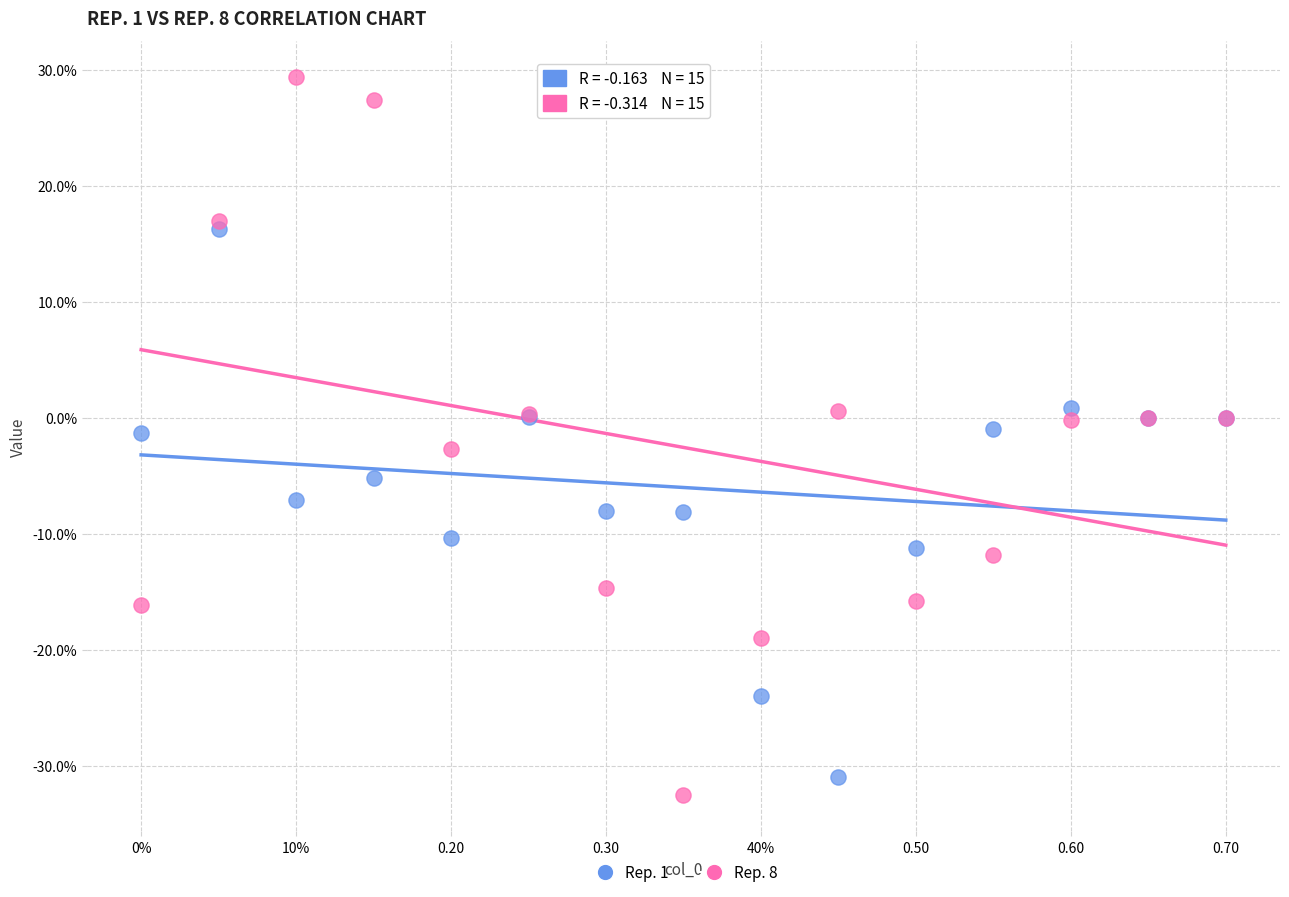

Which series reaches the minimum Y coordinate?

Rep. 8